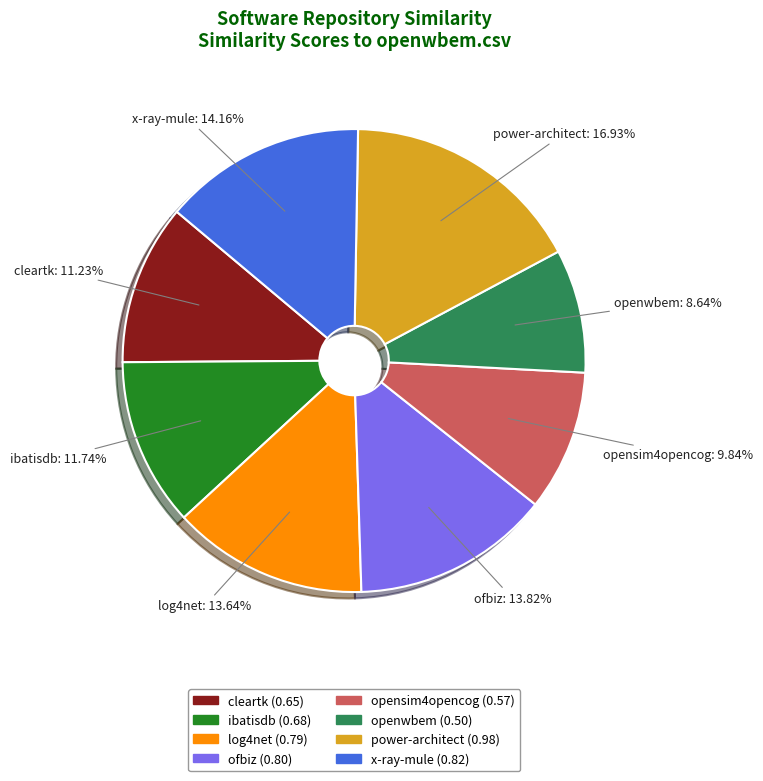

Is there a majority slice in this chart?

No